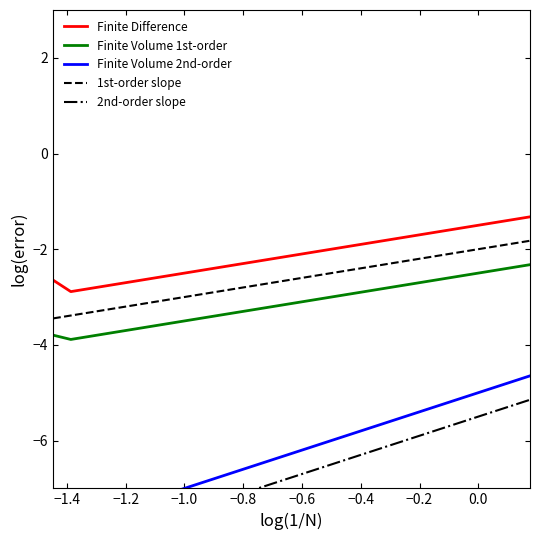

True or false: 1st-order slope and Finite Difference intersect in this chart.

False